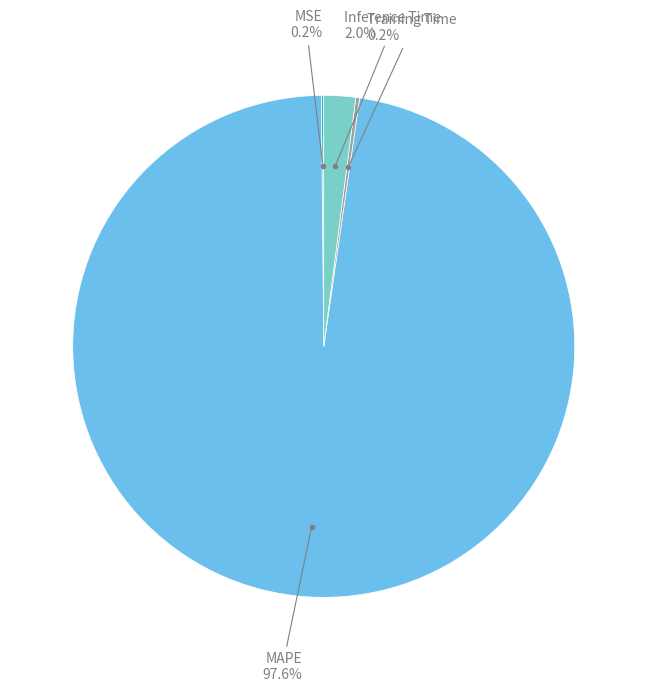

Does any single category account for the majority?

Yes